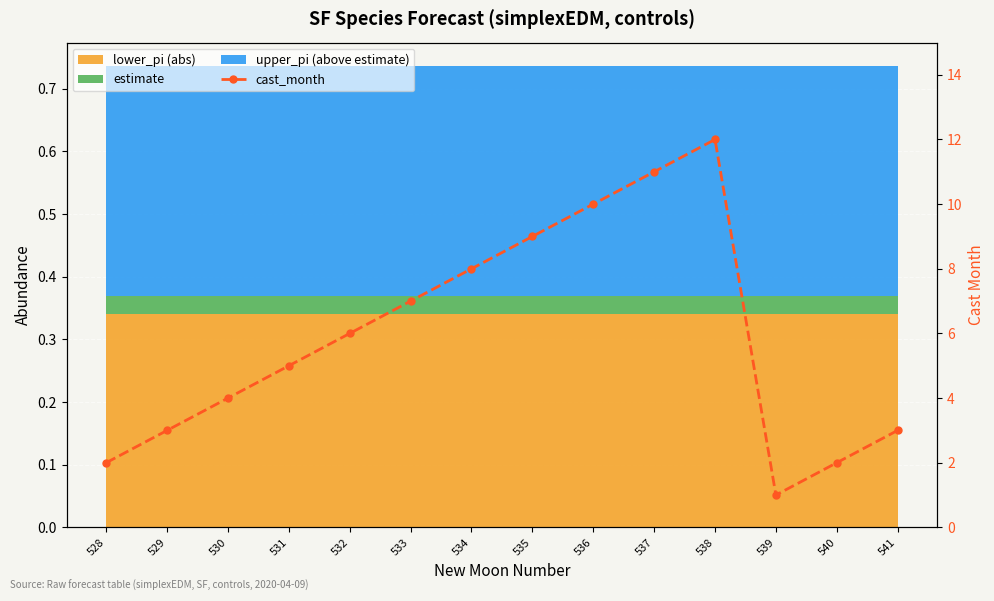

What is the change in value from 528 to 535?

+7